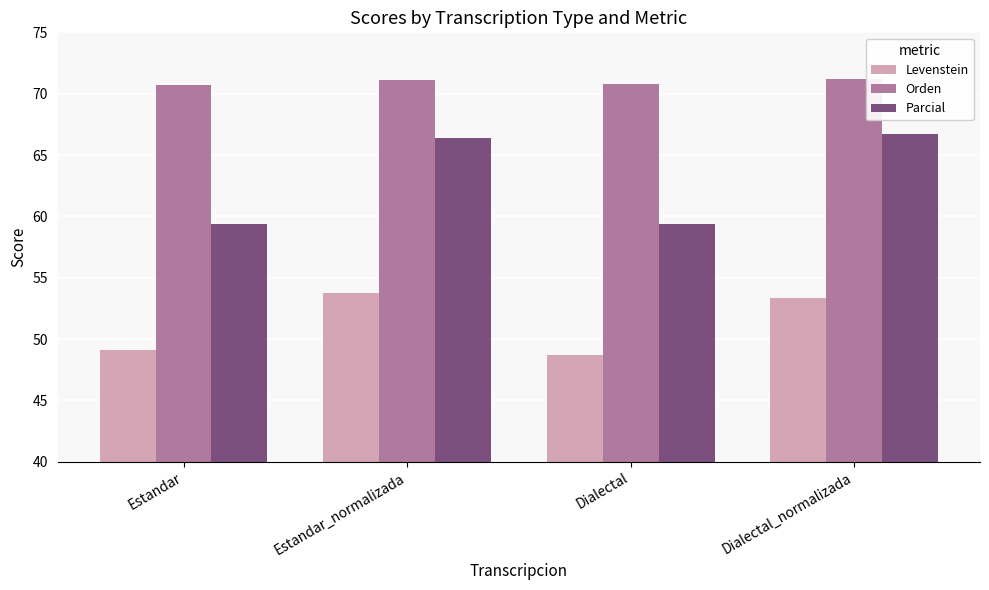

The value of Levenstein at Estandar_normalizada is 85.3. True or false?

False